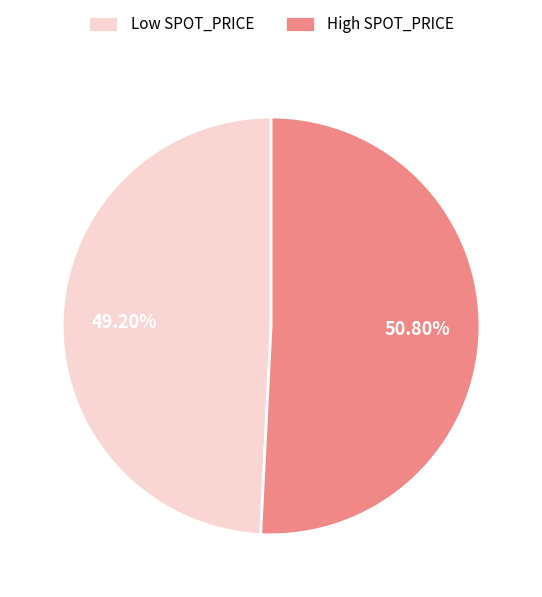

Do Low SPOT_PRICE and High SPOT_PRICE together represent more than half of the pie?

Yes